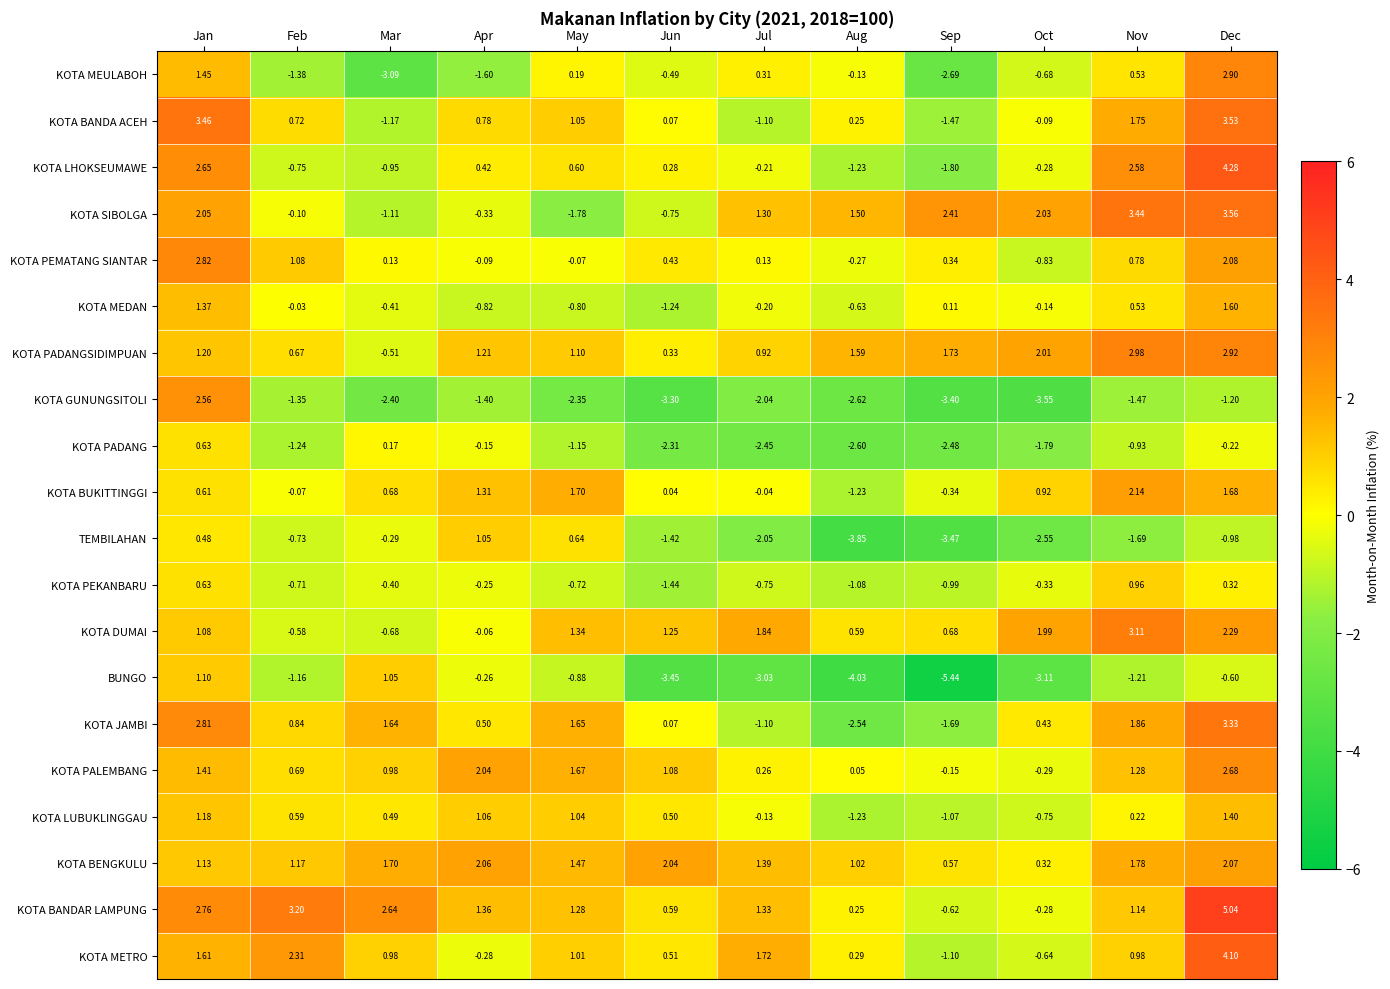

Which series has the widest spread of values?

BUNGO